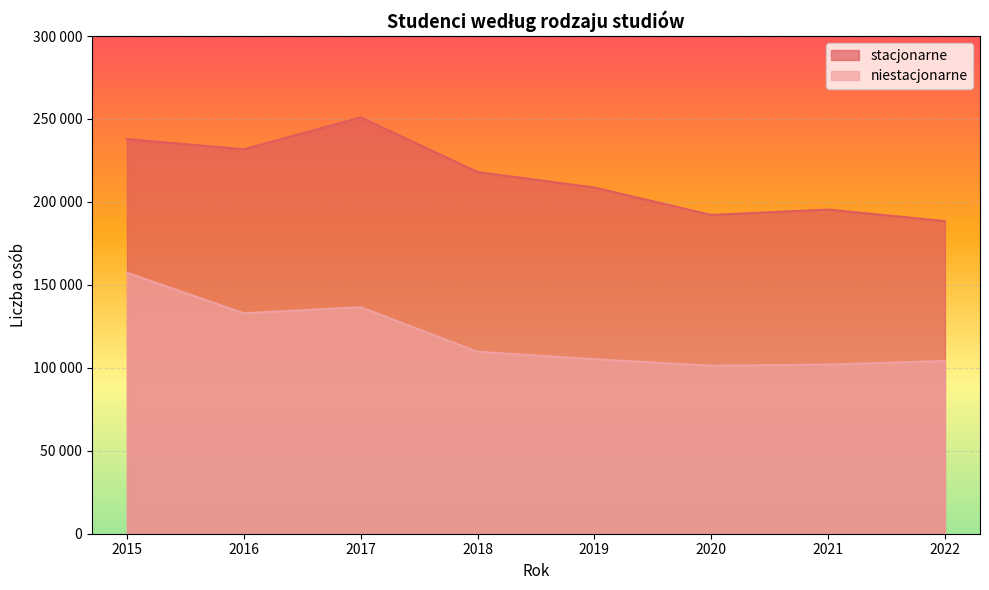

What is the average value of the stacjonarne series?

215417